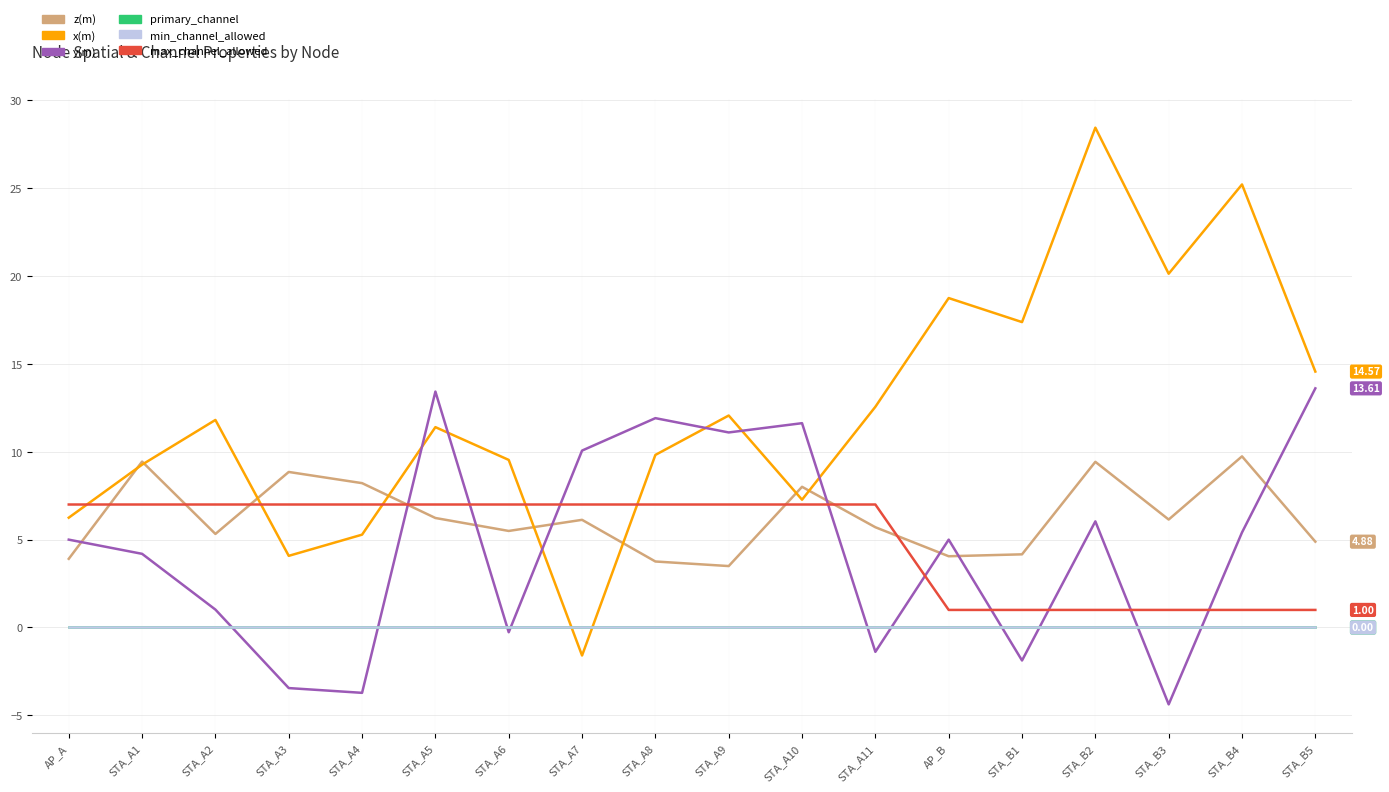

Reading right to left, list all the values displayed in this chart.

z(m): 4.9	9.7	6.1	9.4	4.2	4.1	5.7	8.0	3.5	3.8	6.1	5.5	6.2	8.2	8.9	5.3	9.4	3.9
x(m): 14.6	25.2	20.1	28.4	17.4	18.8	12.6	7.3	12.1	9.8	-1.6	9.5	11.4	5.3	4.1	11.8	9.3	6.2
y(m): 13.6	5.4	-4.4	6.0	-1.9	5.0	-1.4	11.6	11.1	11.9	10.1	-0.3	13.4	-3.7	-3.4	1.0	4.2	5.0
primary_channel: 0.0	0.0	0.0	0.0	0.0	0.0	0.0	0.0	0.0	0.0	0.0	0.0	0.0	0.0	0.0	0.0	0.0	0.0
min_channel_allowed: 0.0	0.0	0.0	0.0	0.0	0.0	0.0	0.0	0.0	0.0	0.0	0.0	0.0	0.0	0.0	0.0	0.0	0.0
max_channel_allowed: 1.0	1.0	1.0	1.0	1.0	1.0	7.0	7.0	7.0	7.0	7.0	7.0	7.0	7.0	7.0	7.0	7.0	7.0